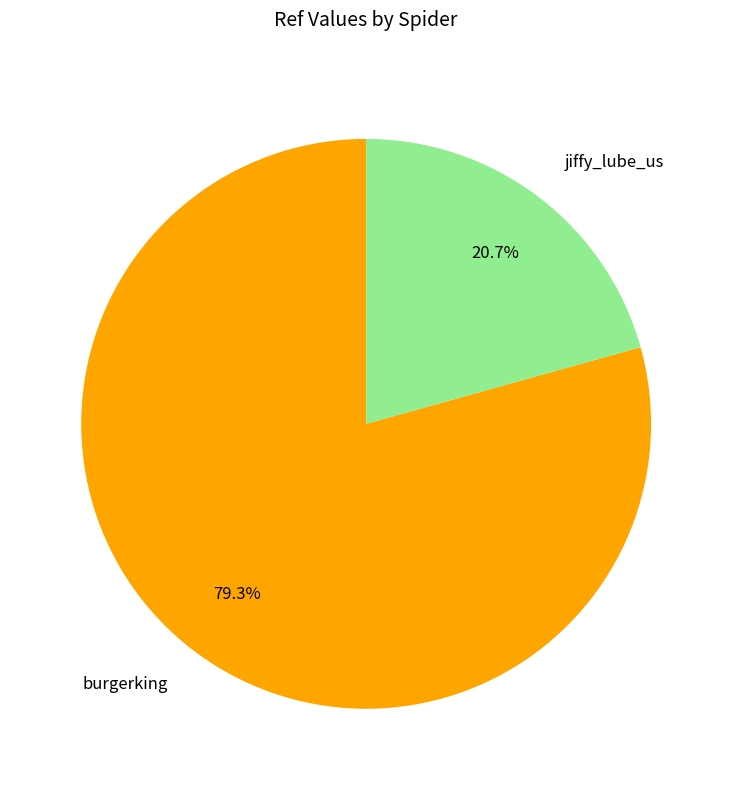

Rank the categories by value from highest to lowest.

burgerking, jiffy_lube_us